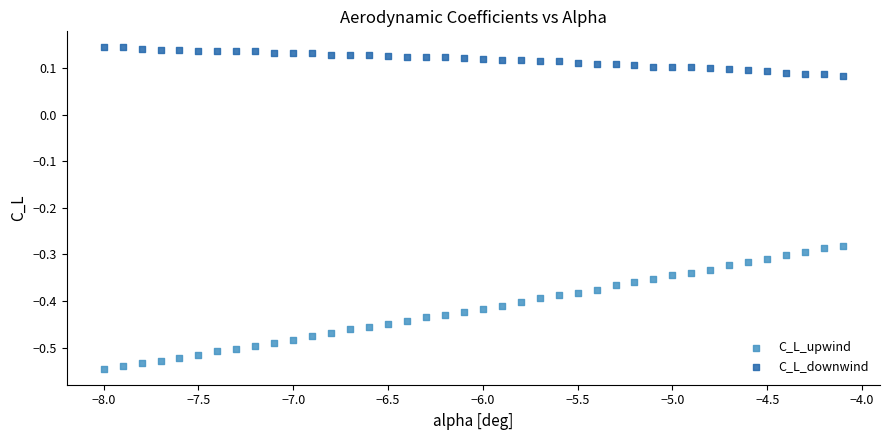

Which series contains the highest Y value?

C_L_downwind